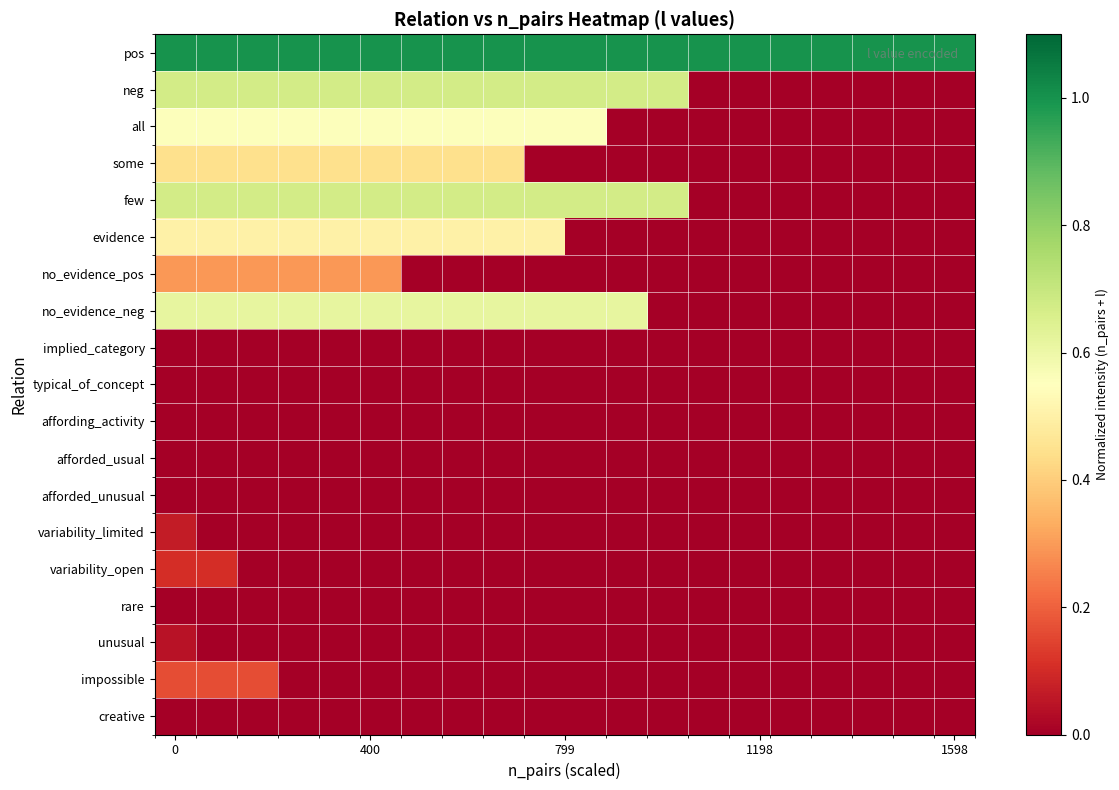

Reading left to right, transcribe all the data shown in this chart.

pos: 1.0	1.0	1.0	1.0	1.0	1.0	1.0	1.0	1.0	1.0	1.0	1.0	1.0	1.0	1.0	1.0	1.0	1.0	1.0	1.0
neg: 0.7	0.7	0.7	0.7	0.7	0.7	0.7	0.7	0.7	0.7	0.7	0.7	0.7	0.0	0.0	0.0	0.0	0.0	0.0	0.0
all: 0.6	0.6	0.6	0.6	0.6	0.6	0.6	0.6	0.6	0.6	0.6	0.0	0.0	0.0	0.0	0.0	0.0	0.0	0.0	0.0
some: 0.4	0.4	0.4	0.4	0.4	0.4	0.4	0.4	0.4	0.0	0.0	0.0	0.0	0.0	0.0	0.0	0.0	0.0	0.0	0.0
few: 0.7	0.7	0.7	0.7	0.7	0.7	0.7	0.7	0.7	0.7	0.7	0.7	0.7	0.0	0.0	0.0	0.0	0.0	0.0	0.0
evidence: 0.5	0.5	0.5	0.5	0.5	0.5	0.5	0.5	0.5	0.5	0.0	0.0	0.0	0.0	0.0	0.0	0.0	0.0	0.0	0.0
no_evidence_pos: 0.3	0.3	0.3	0.3	0.3	0.3	0.0	0.0	0.0	0.0	0.0	0.0	0.0	0.0	0.0	0.0	0.0	0.0	0.0	0.0
no_evidence_neg: 0.6	0.6	0.6	0.6	0.6	0.6	0.6	0.6	0.6	0.6	0.6	0.6	0.0	0.0	0.0	0.0	0.0	0.0	0.0	0.0
implied_category: 0.0	0.0	0.0	0.0	0.0	0.0	0.0	0.0	0.0	0.0	0.0	0.0	0.0	0.0	0.0	0.0	0.0	0.0	0.0	0.0
typical_of_concept: 0.0	0.0	0.0	0.0	0.0	0.0	0.0	0.0	0.0	0.0	0.0	0.0	0.0	0.0	0.0	0.0	0.0	0.0	0.0	0.0
affording_activity: 0.0	0.0	0.0	0.0	0.0	0.0	0.0	0.0	0.0	0.0	0.0	0.0	0.0	0.0	0.0	0.0	0.0	0.0	0.0	0.0
afforded_usual: 0.0	0.0	0.0	0.0	0.0	0.0	0.0	0.0	0.0	0.0	0.0	0.0	0.0	0.0	0.0	0.0	0.0	0.0	0.0	0.0
afforded_unusual: 0.0	0.0	0.0	0.0	0.0	0.0	0.0	0.0	0.0	0.0	0.0	0.0	0.0	0.0	0.0	0.0	0.0	0.0	0.0	0.0
variability_limited: 0.1	0.0	0.0	0.0	0.0	0.0	0.0	0.0	0.0	0.0	0.0	0.0	0.0	0.0	0.0	0.0	0.0	0.0	0.0	0.0
variability_open: 0.1	0.1	0.0	0.0	0.0	0.0	0.0	0.0	0.0	0.0	0.0	0.0	0.0	0.0	0.0	0.0	0.0	0.0	0.0	0.0
rare: 0.0	0.0	0.0	0.0	0.0	0.0	0.0	0.0	0.0	0.0	0.0	0.0	0.0	0.0	0.0	0.0	0.0	0.0	0.0	0.0
unusual: 0.0	0.0	0.0	0.0	0.0	0.0	0.0	0.0	0.0	0.0	0.0	0.0	0.0	0.0	0.0	0.0	0.0	0.0	0.0	0.0
impossible: 0.2	0.2	0.2	0.0	0.0	0.0	0.0	0.0	0.0	0.0	0.0	0.0	0.0	0.0	0.0	0.0	0.0	0.0	0.0	0.0
creative: 0.0	0.0	0.0	0.0	0.0	0.0	0.0	0.0	0.0	0.0	0.0	0.0	0.0	0.0	0.0	0.0	0.0	0.0	0.0	0.0